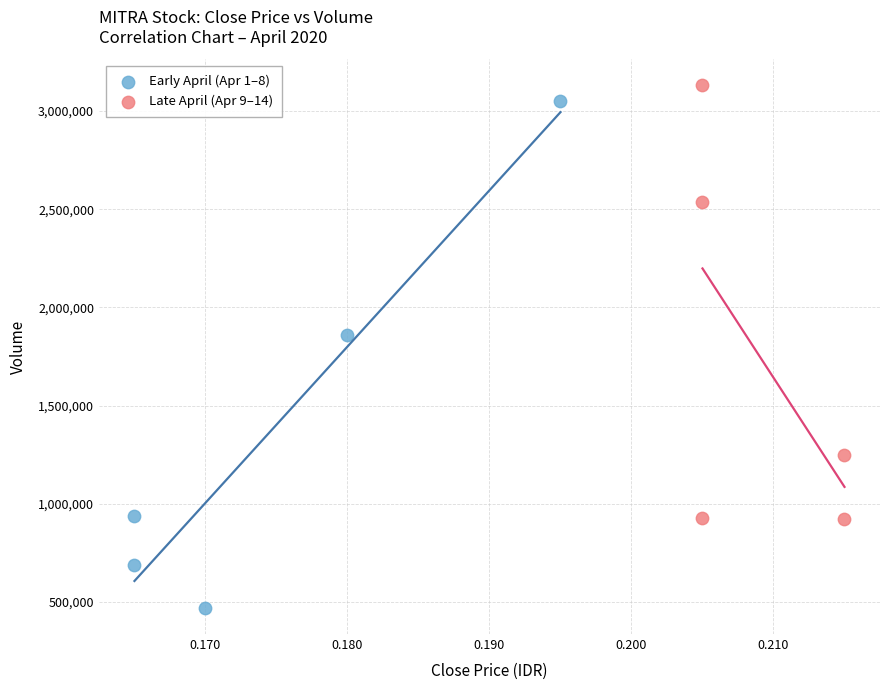

Which series reaches the minimum Y coordinate?

Early April (Apr 1–8)